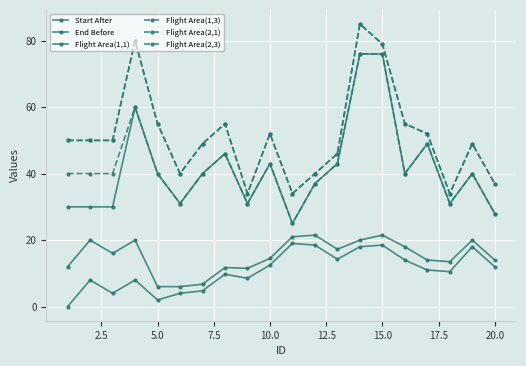

Does the chart have visible grid lines?

Yes